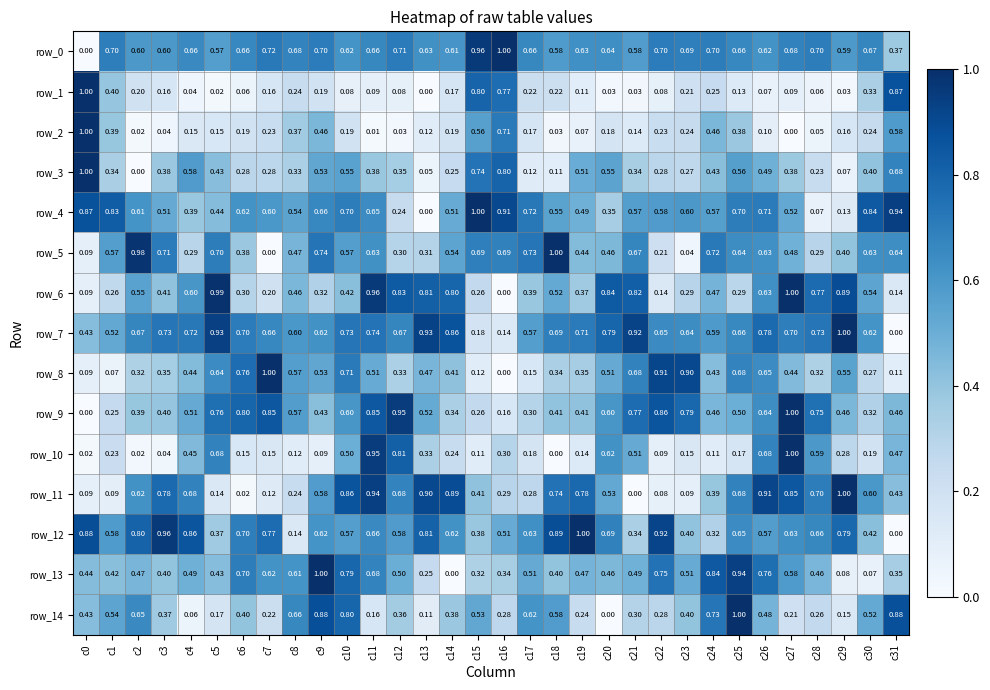

Between c9 and c10, which series saw the biggest shift?

row_10